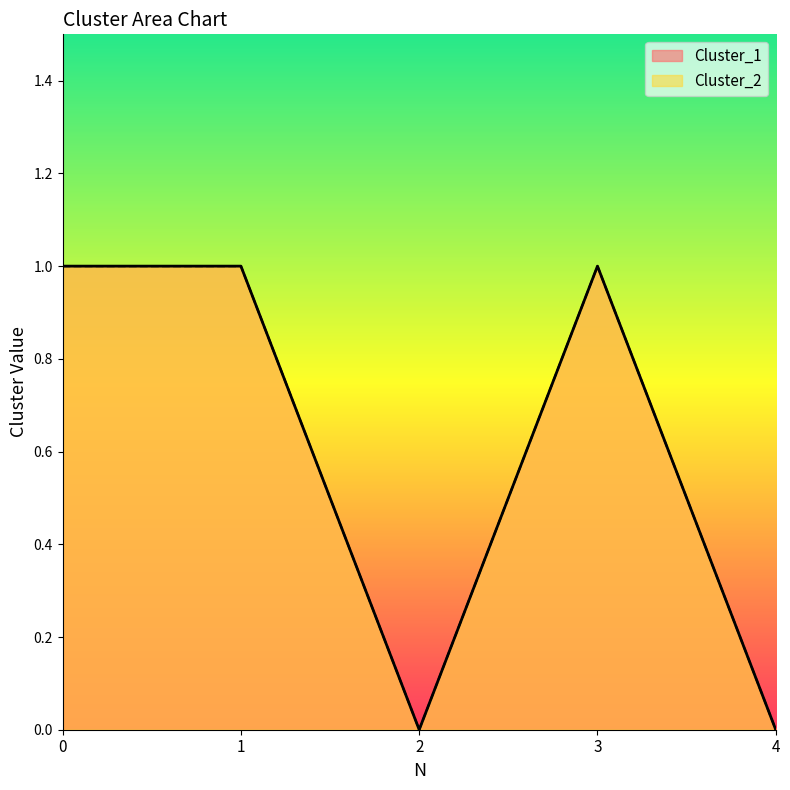

Between 0 and 3, which series saw the biggest shift?

Cluster_1